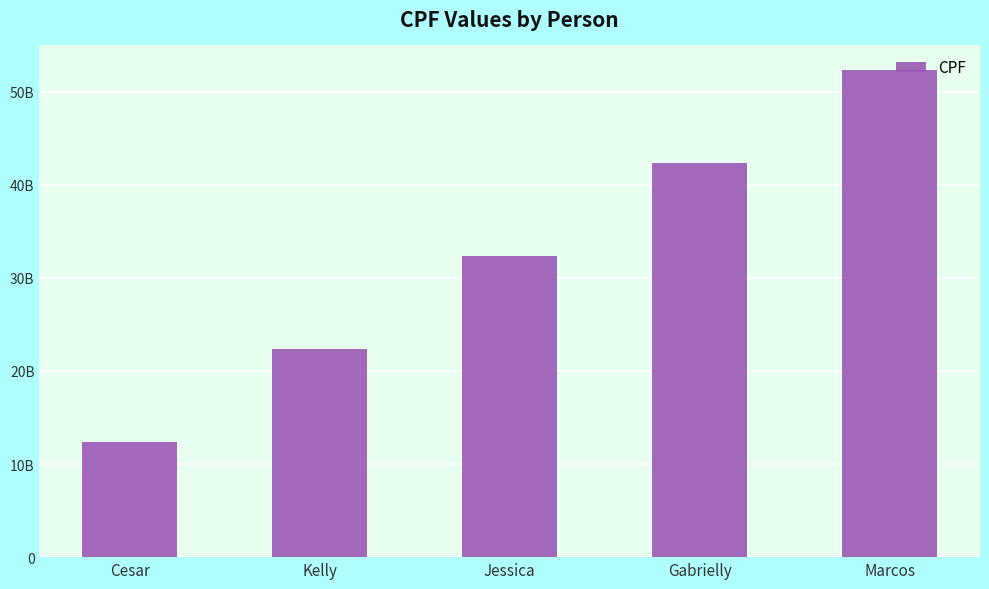

Is it true that the value at Marcos is 52345678912?

True